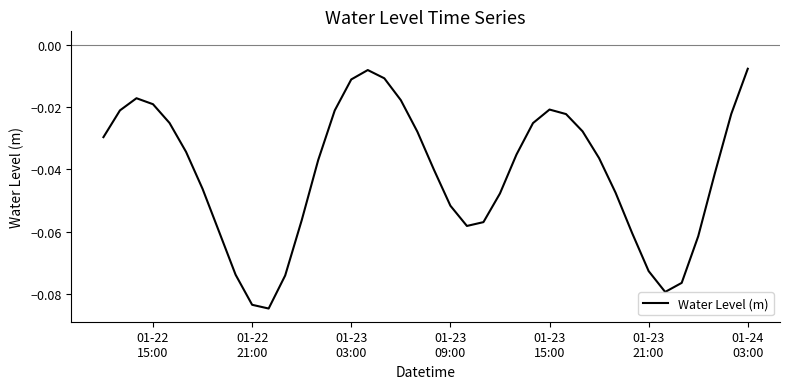

Does the chart have visible grid lines?

No